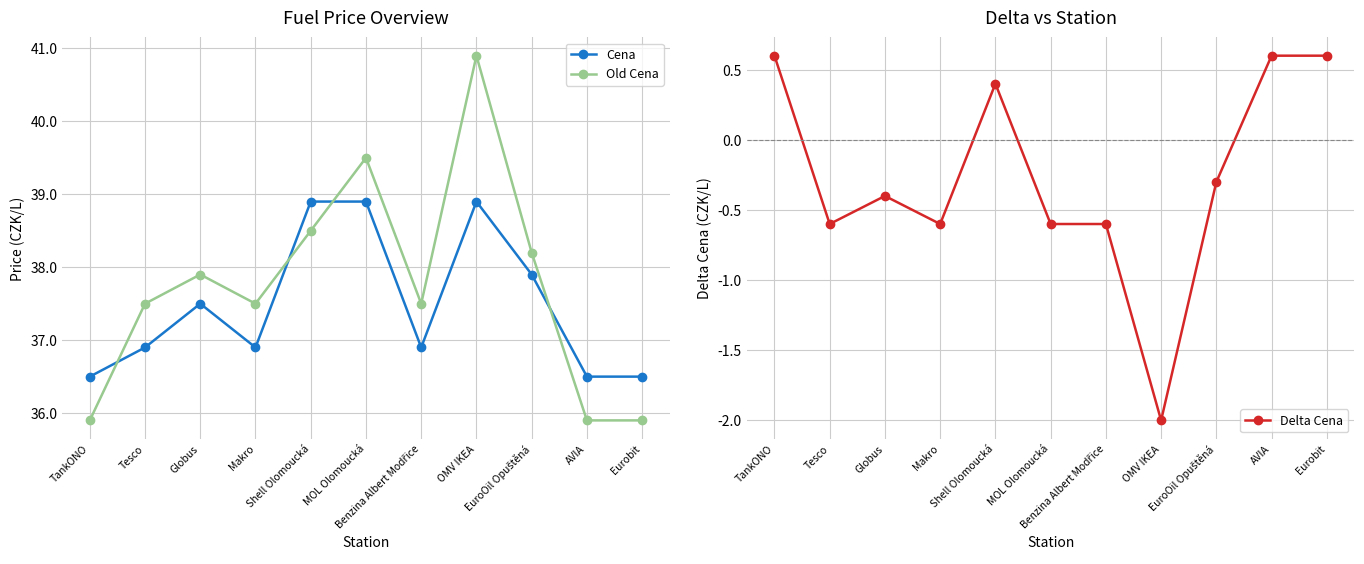

Reading left to right, transcribe all the data shown in this chart.

Cena: TankONO=36.5	Tesco=36.9	Globus=37.5	Makro=36.9	Shell Olomoucká=38.9	MOL Olomoucká=38.9	Benzina Albert Modřice=36.9	OMV IKEA=38.9	EuroOil Opuštěná=37.9	AVIA=36.5	Eurobit=36.5
Old Cena: TankONO=35.9	Tesco=37.5	Globus=37.9	Makro=37.5	Shell Olomoucká=38.5	MOL Olomoucká=39.5	Benzina Albert Modřice=37.5	OMV IKEA=40.9	EuroOil Opuštěná=38.2	AVIA=35.9	Eurobit=35.9
Delta Cena: TankONO=0.6	Tesco=-0.6	Globus=-0.4	Makro=-0.6	Shell Olomoucká=0.4	MOL Olomoucká=-0.6	Benzina Albert Modřice=-0.6	OMV IKEA=-2.0	EuroOil Opuštěná=-0.3	AVIA=0.6	Eurobit=0.6